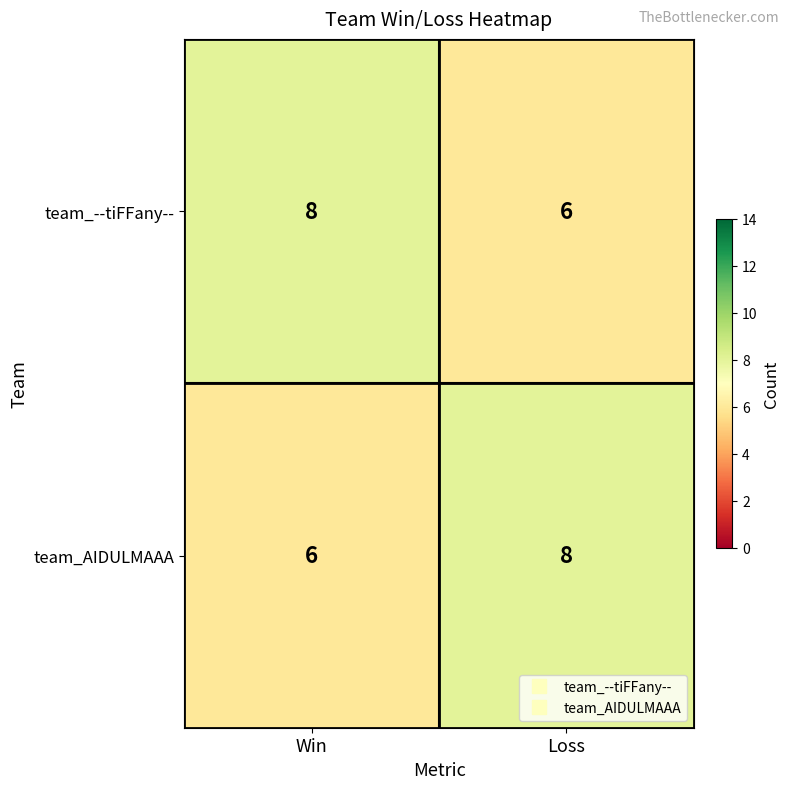

What is the approximate value of team_--tiFFany-- at Win?

8